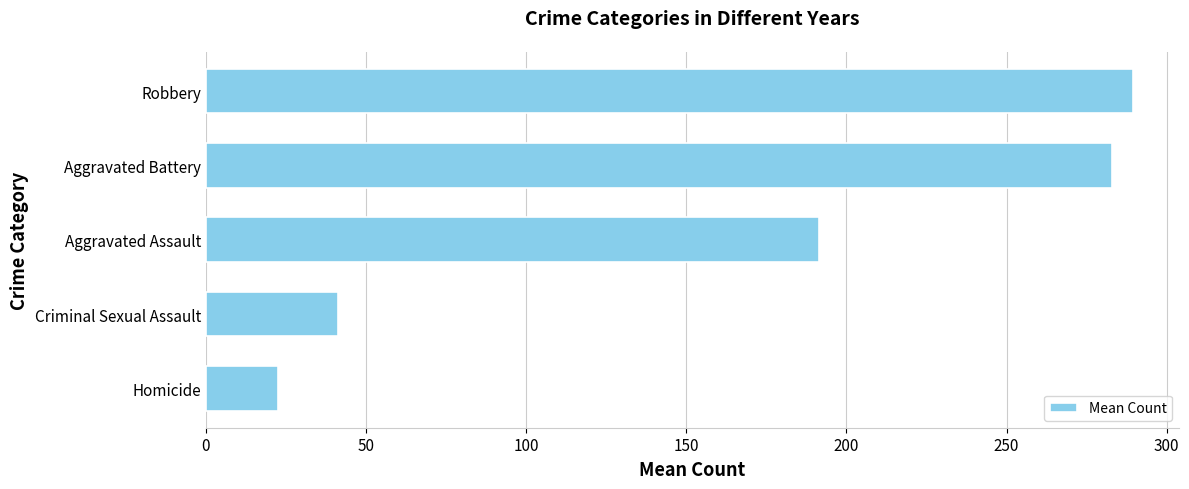

Which has a higher value, Homicide or Criminal Sexual Assault?

Criminal Sexual Assault